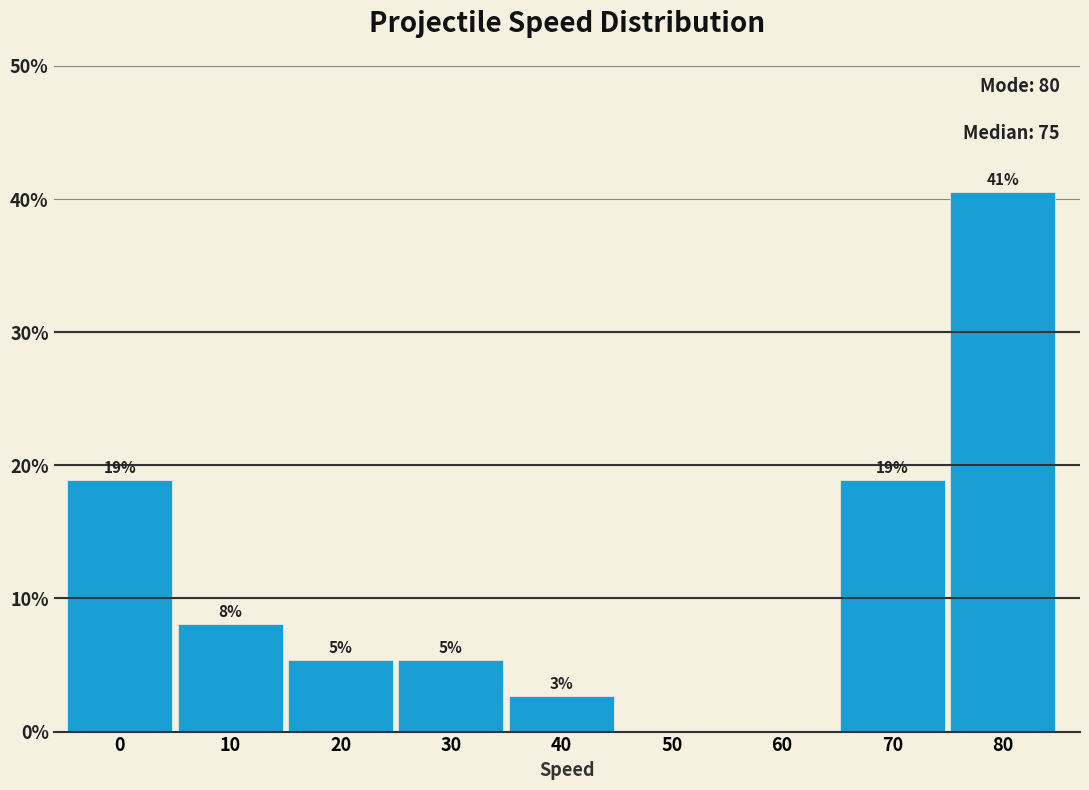

Are the bars horizontal?

No